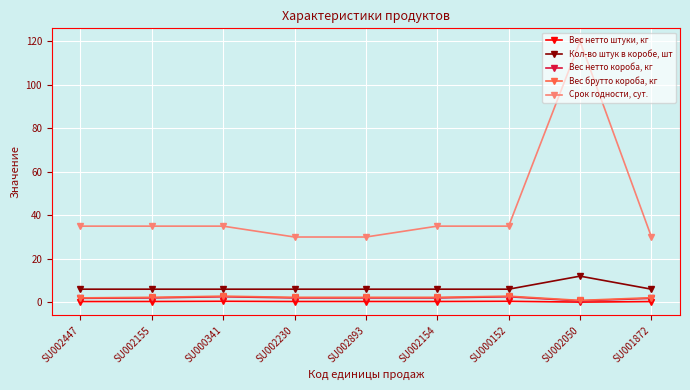

How many lines are shown in the chart?

5